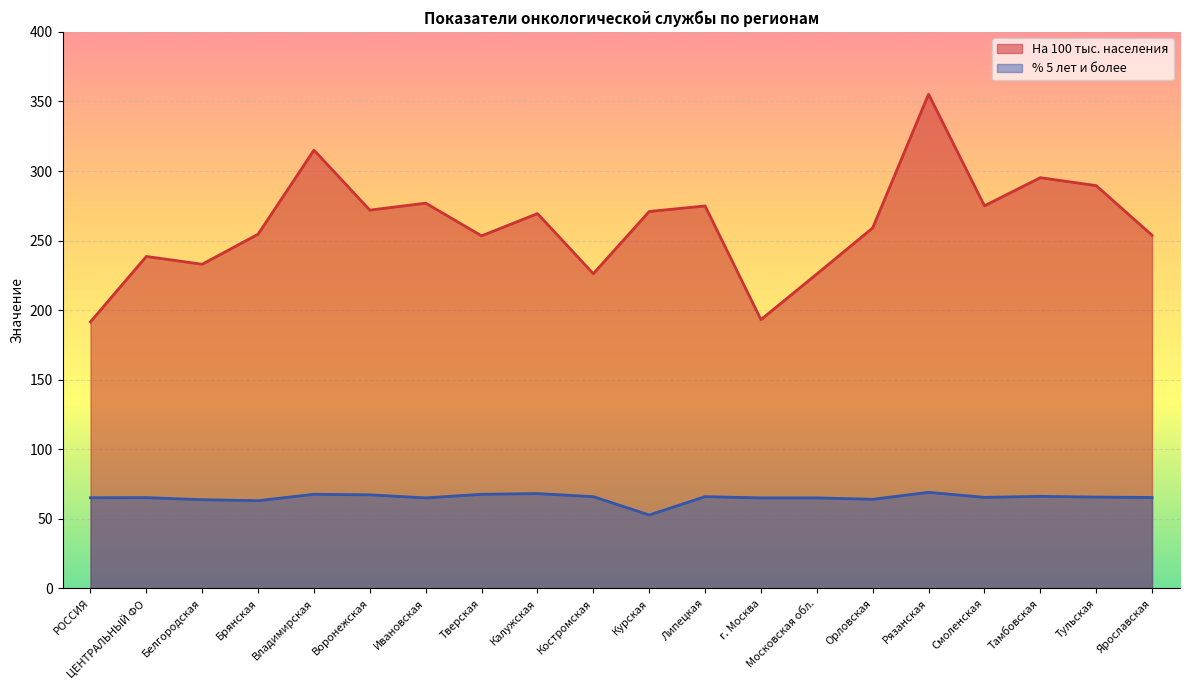

At how many categories does at least one series exceed 215?

18